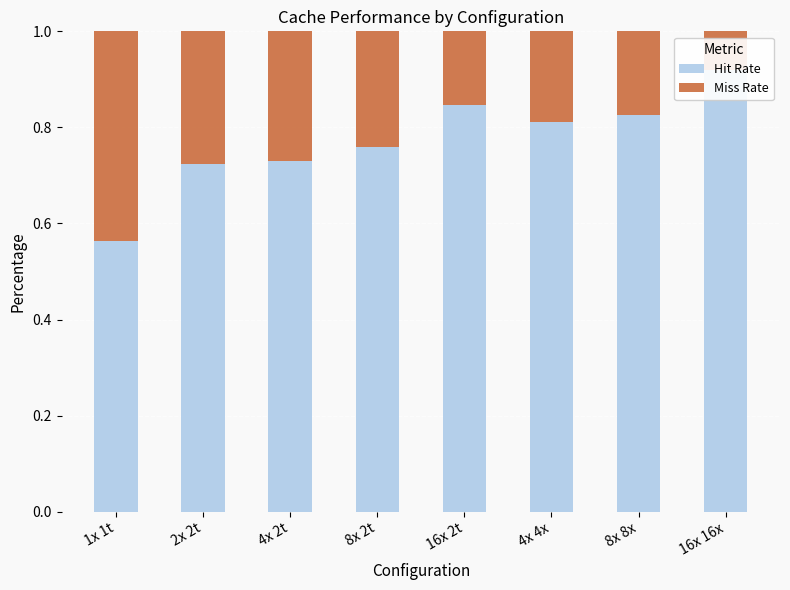

What is the label of the 6th bar from the right?

4x 2t